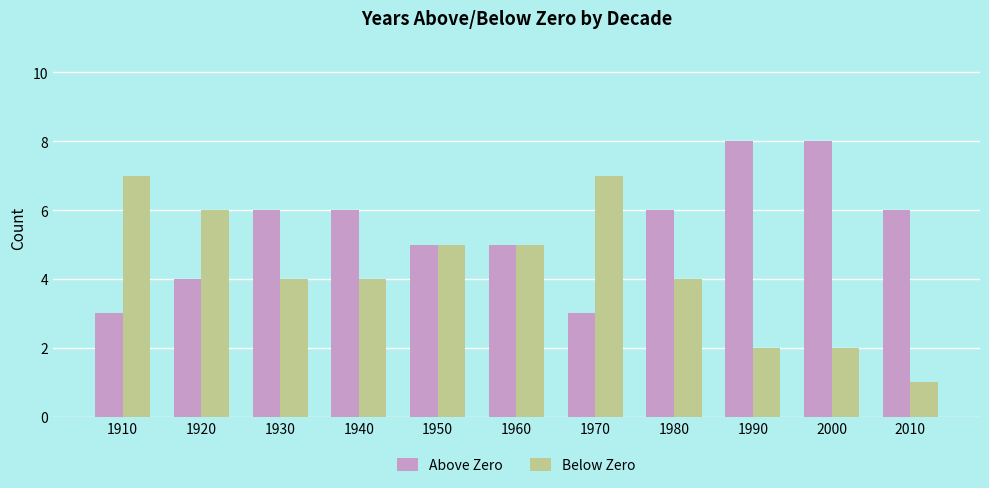

Is the value of Below Zero at 1940 greater than the value of Above Zero at 1910?

Yes